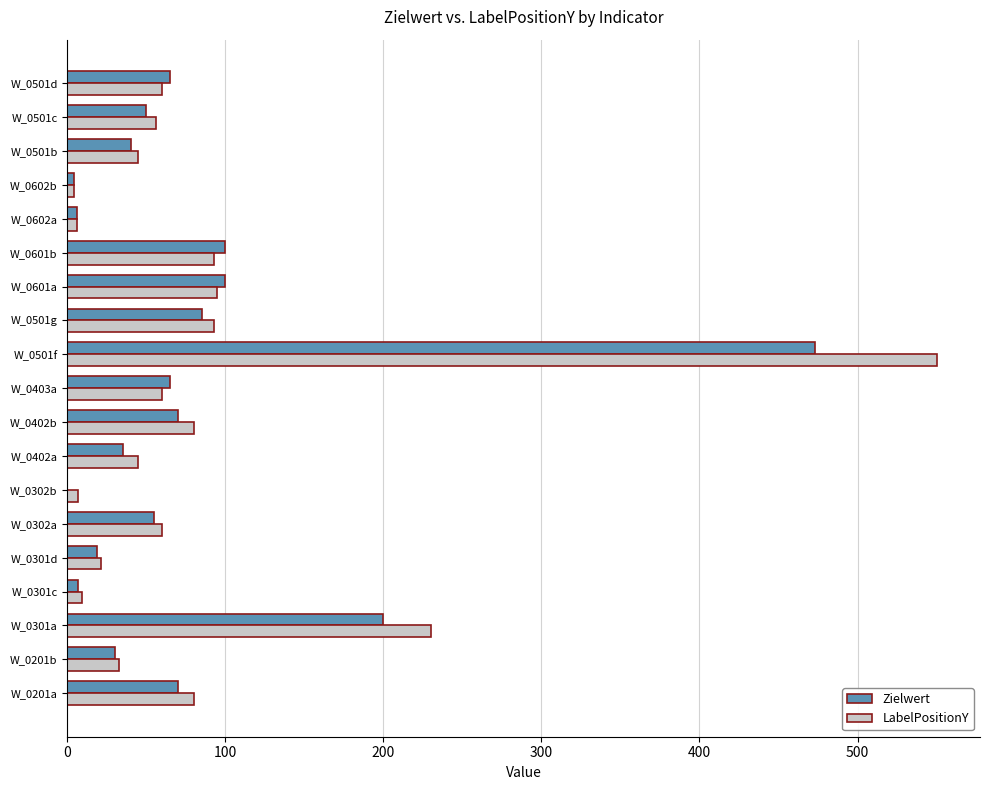

At which category is the sum across all series the highest?

W_0501f